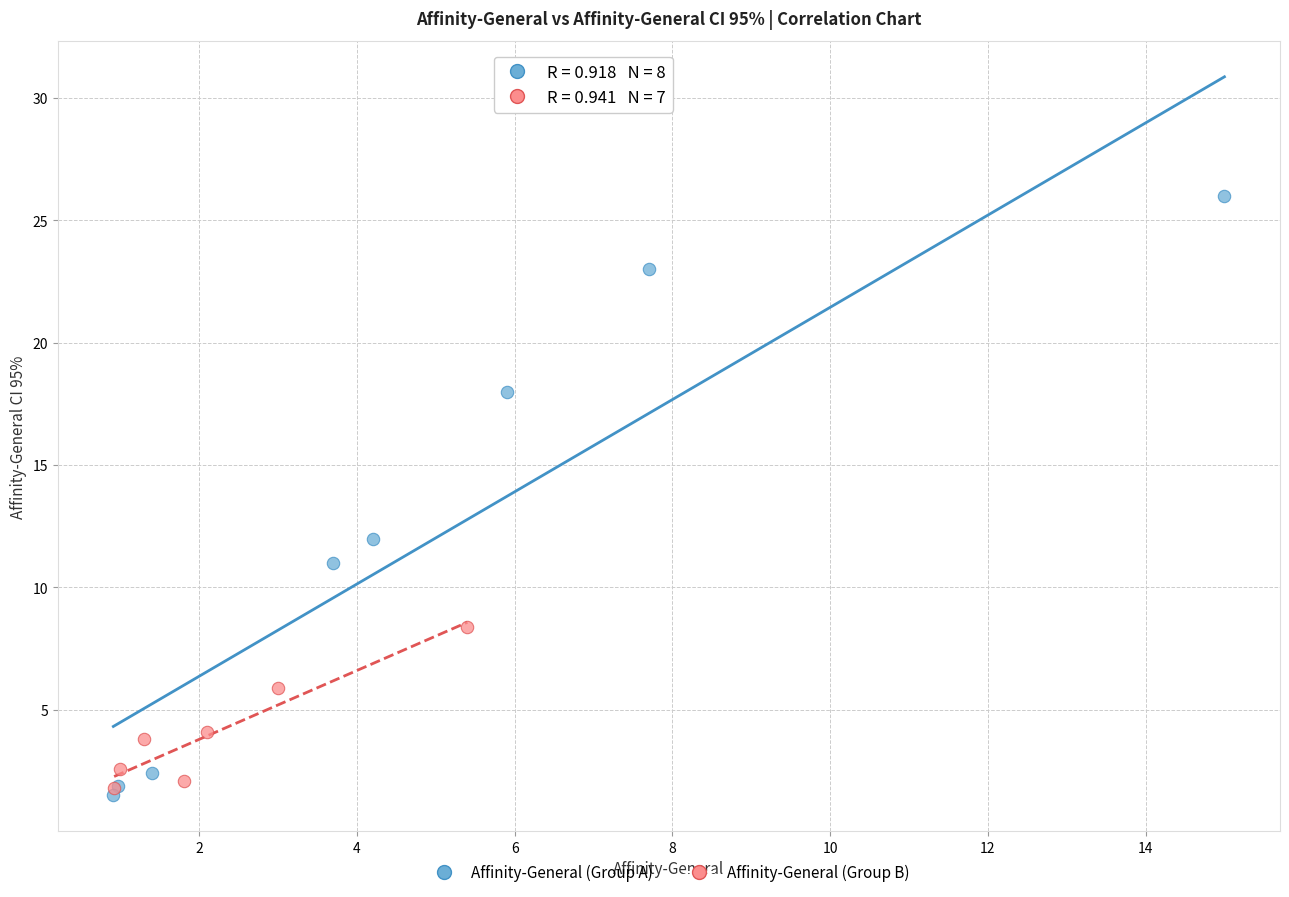

Which series reaches the maximum Y coordinate?

Affinity-General (Group A)